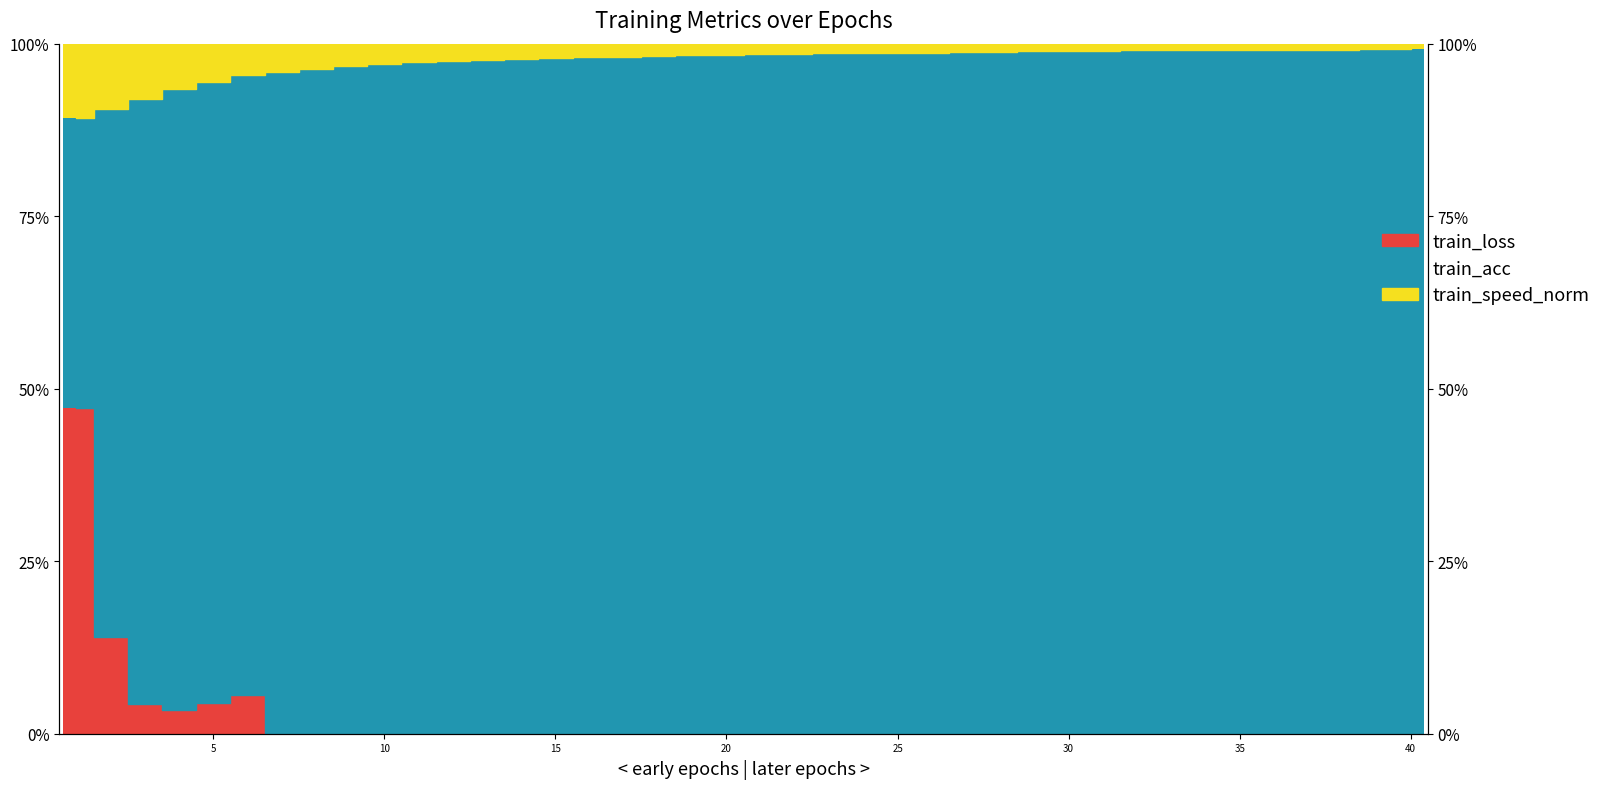

Is it true that train_speed_norm equals 0.1 at 10?

True